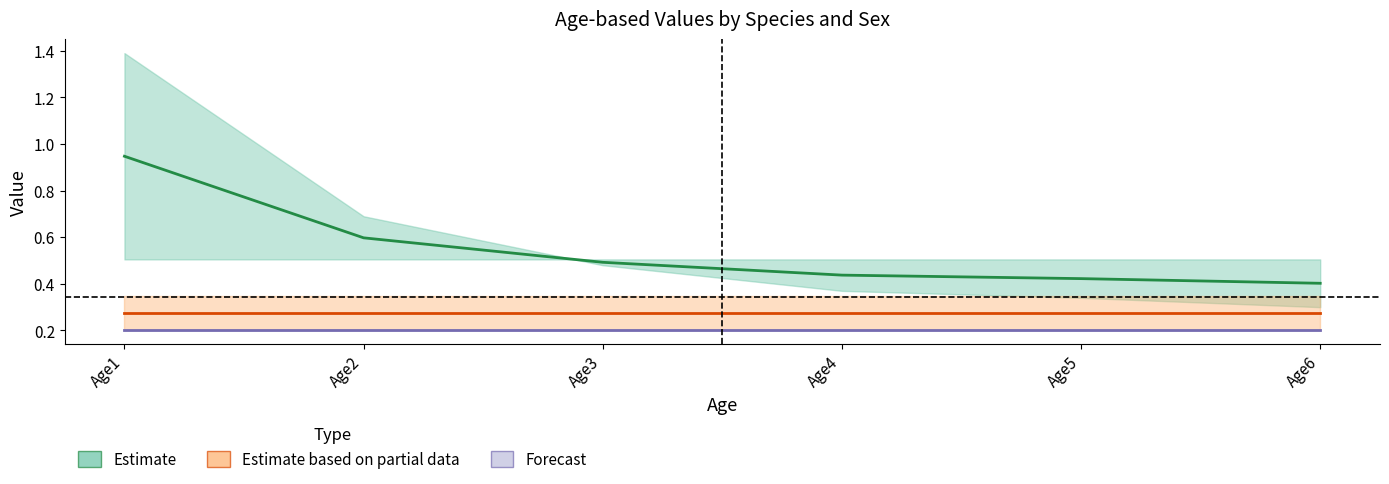

True or false: Species4_Sex2 and Species2_Sex2 intersect in this chart.

False